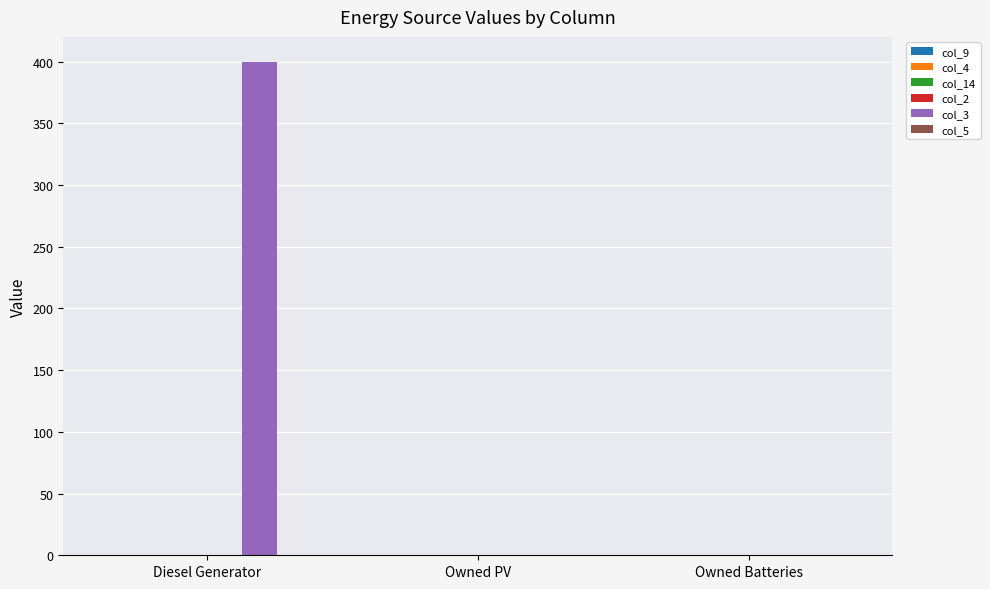

What is the change in value from Diesel Generator to Owned PV?

-400